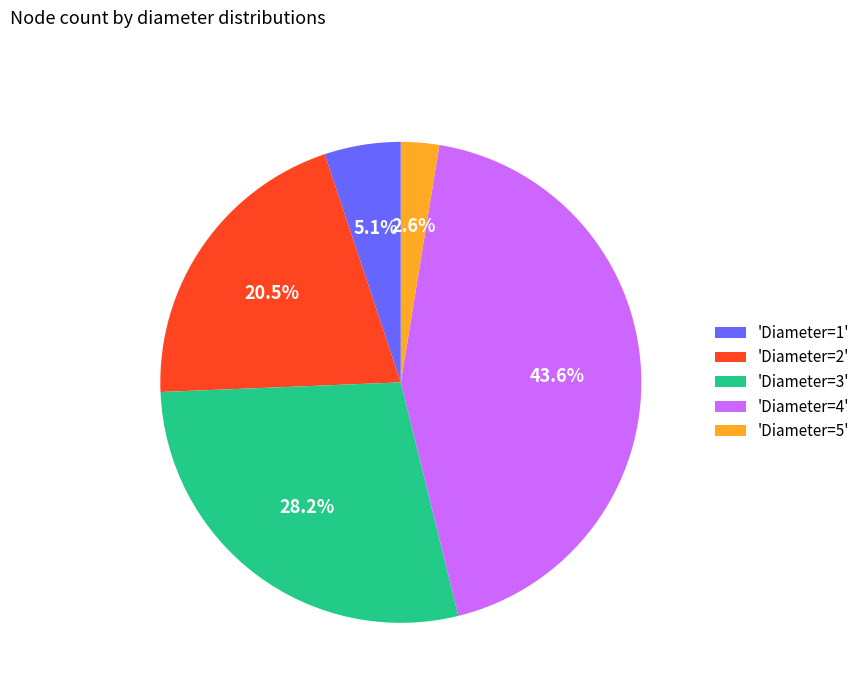

Between 'Diameter=4' and 'Diameter=2', which is larger?

'Diameter=4'